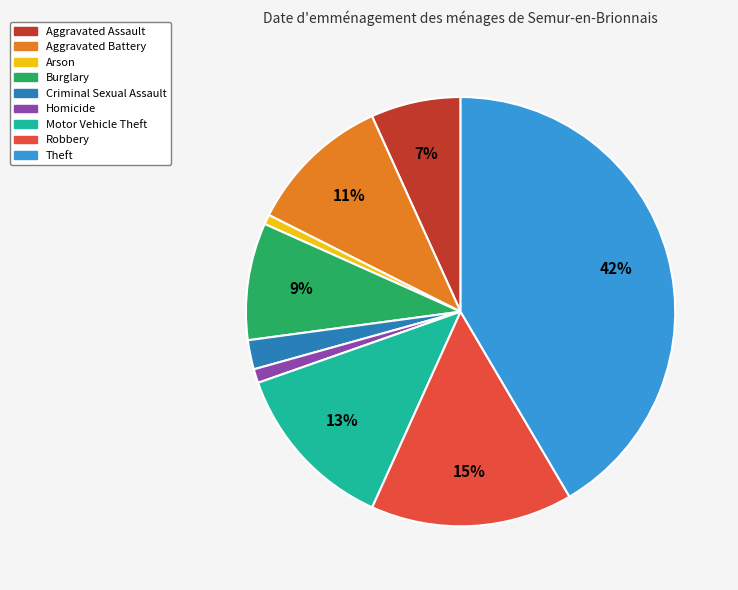

Between Aggravated Battery and Criminal Sexual Assault, which is larger?

Aggravated Battery